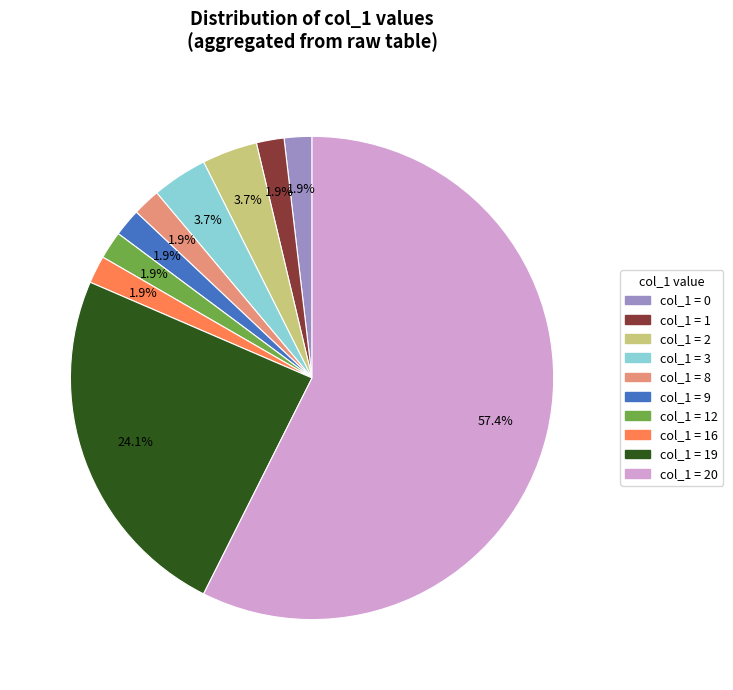

Does any single category account for the majority?

Yes